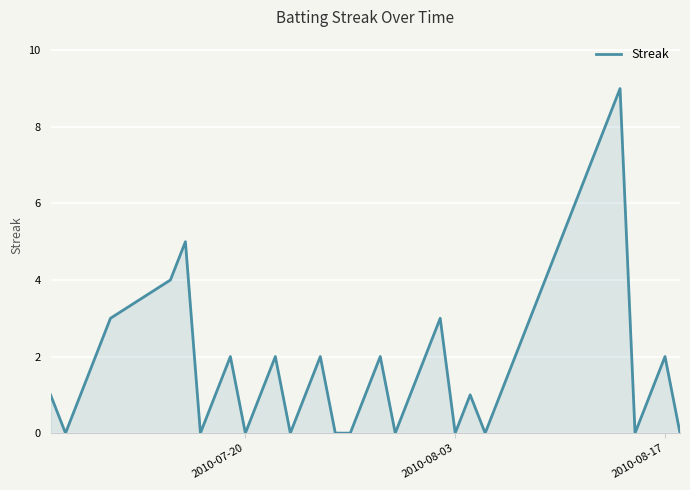

Count the values in the range 0 to 3.

32